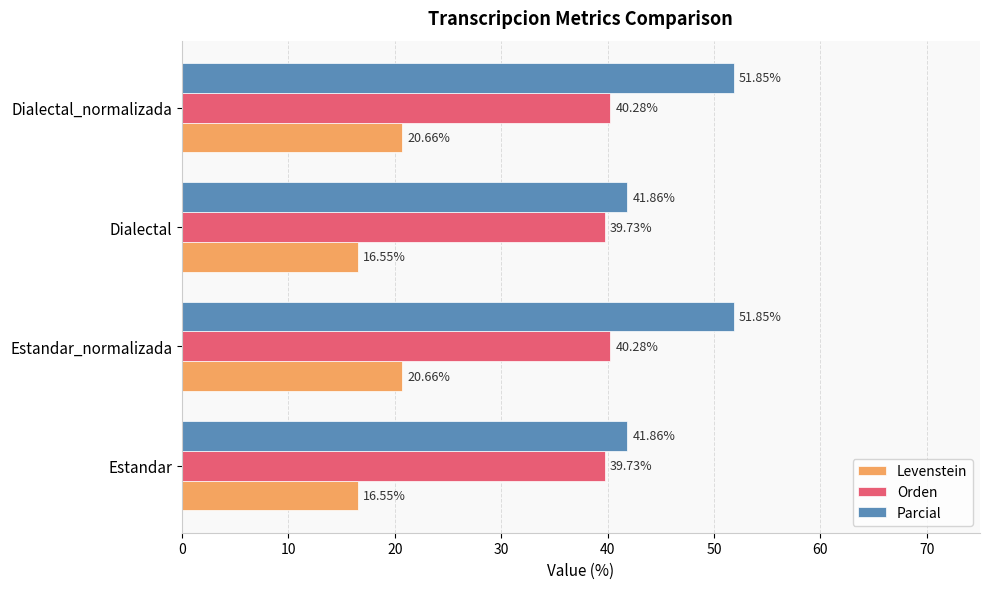

What is the difference between the highest and lowest values at Dialectal_normalizada?

31.2